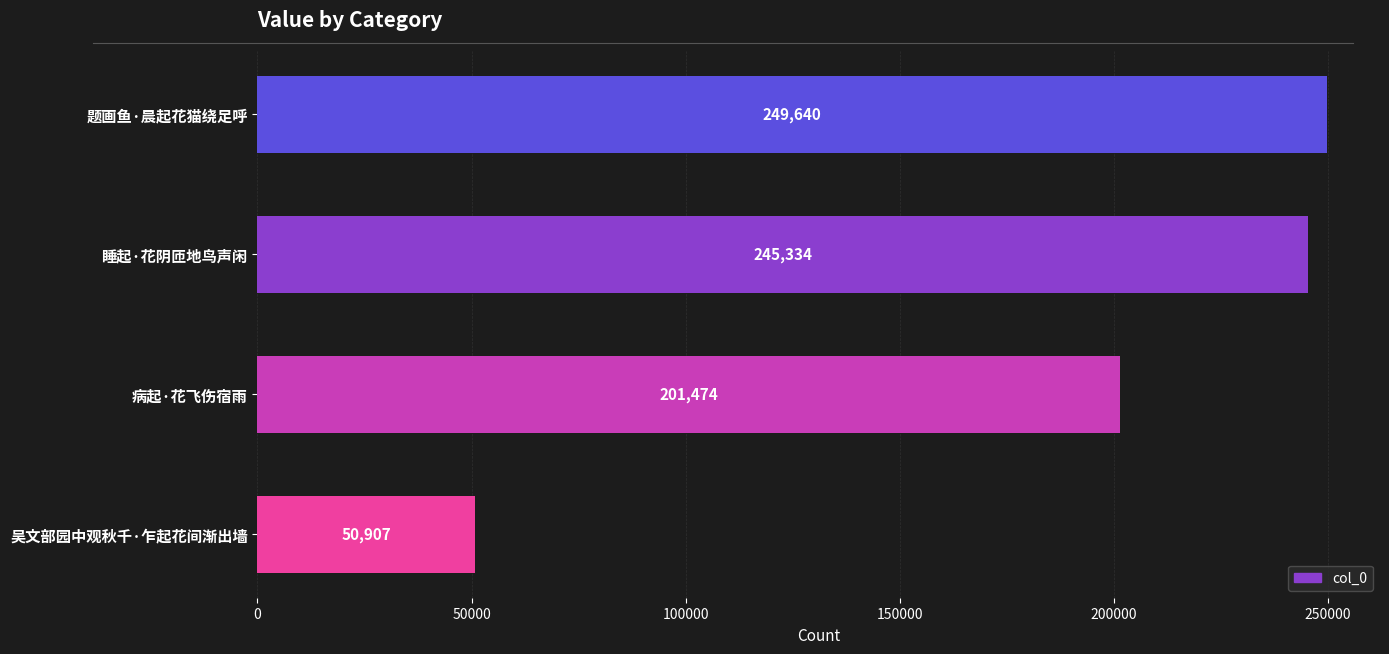

Which category has the lowest value across all series?

吴文部园中观秋千·乍起花间渐出墙